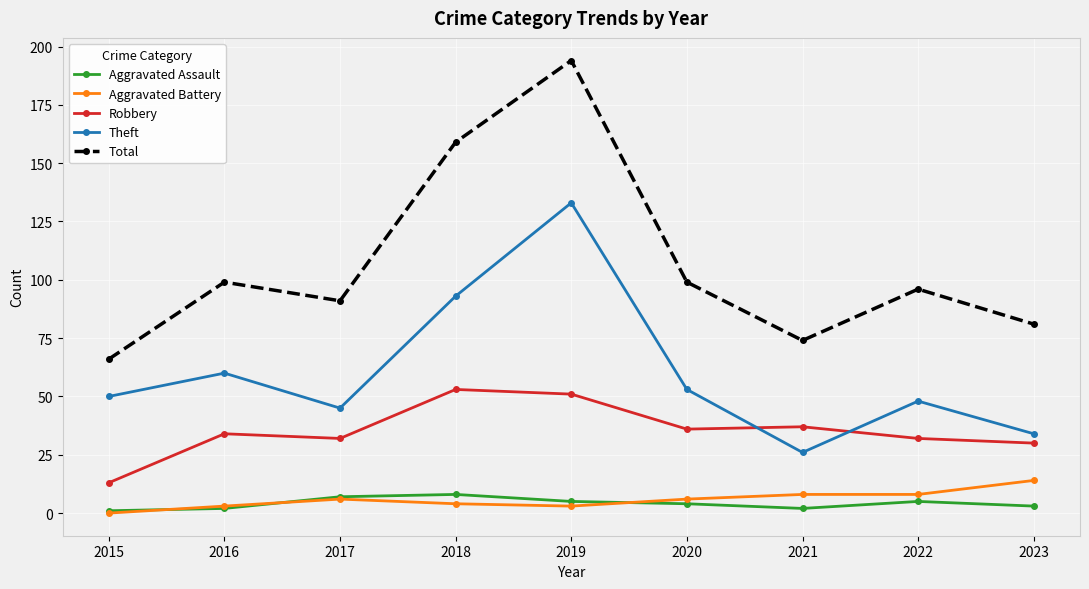

True or false: Robbery has a value of 10 at 2021.

False